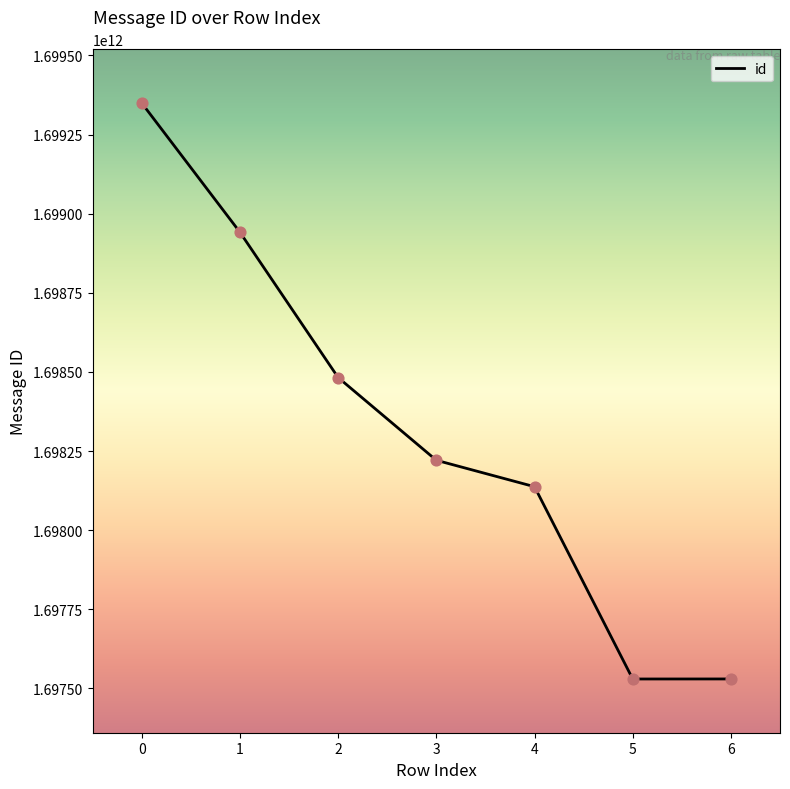

What is the change in value from 2 to 5?

-952529916